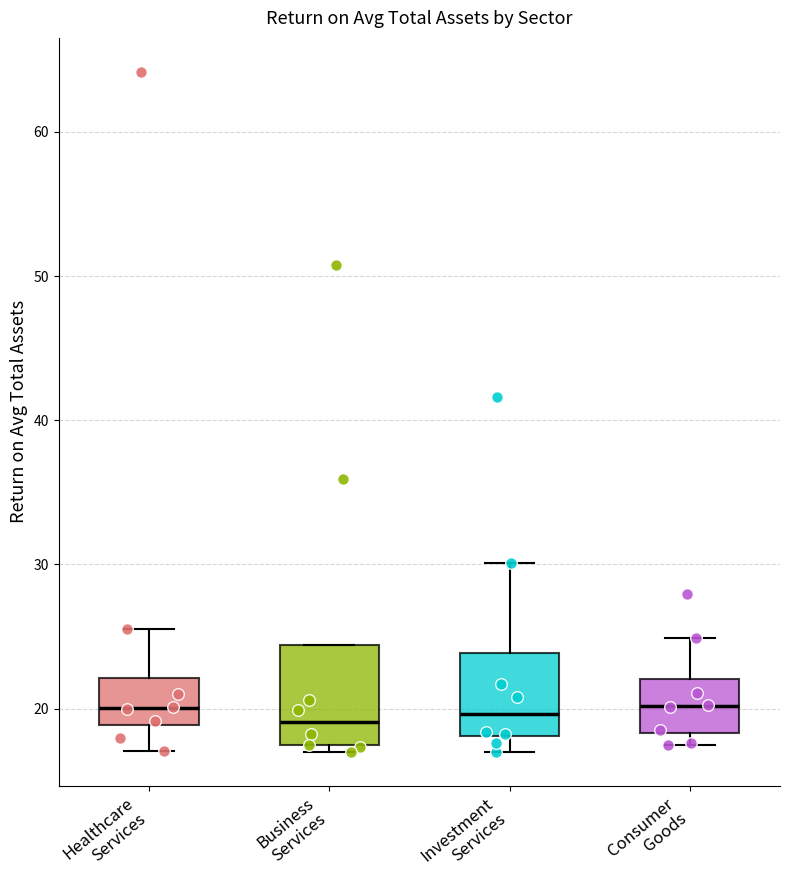

Reading left to right, transcribe this box plot: for each box, give where its median line is, the range the box spans, and where its two whiskers end, as read against the y-axis. The values are not printed on the chart, so give them approximately, as read against the axis.

Healthcare Services: median 20, box 19 to 22, whiskers 17 to 26
Business Services: median 19, box 17 to 24, whiskers 17 (just below the box's lower edge) to 24
Investment Services: median 20, box 18 to 24, whiskers 17 to 30
Consumer Goods: median 20, box 18 to 22, whiskers 17 to 25